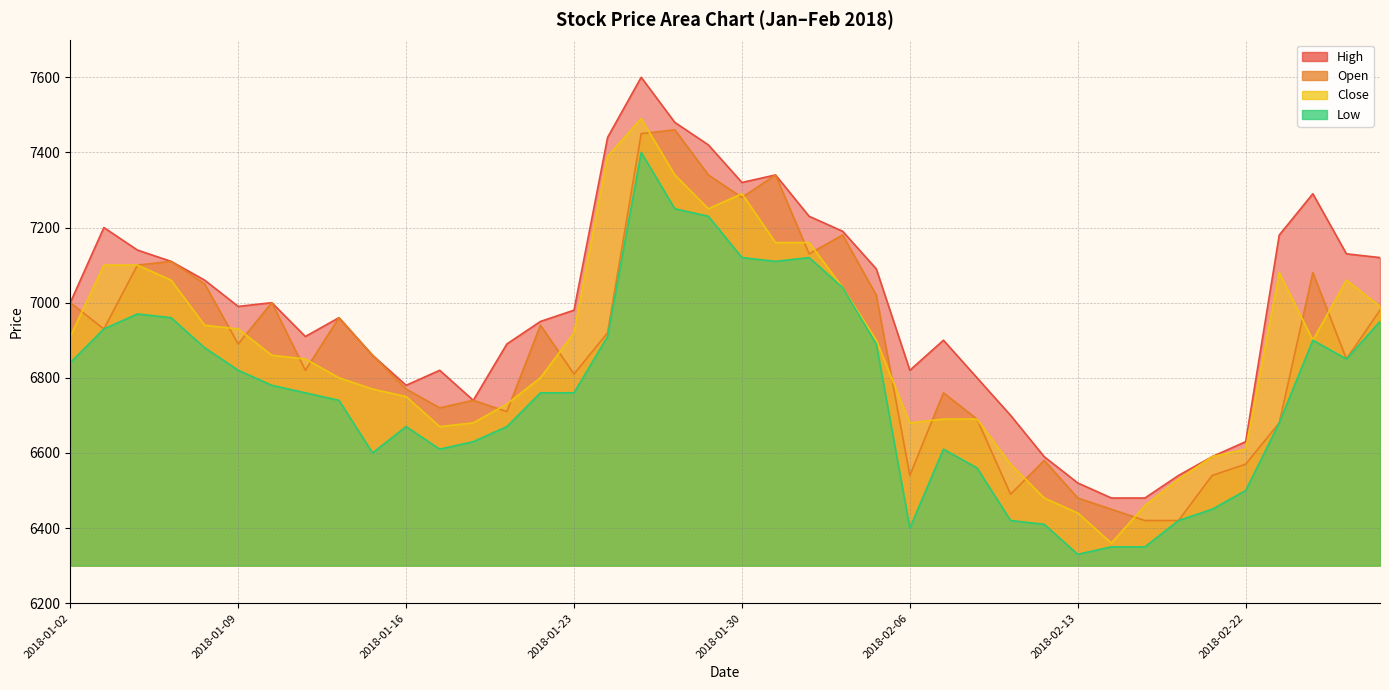

Rank the series at 2018-02-22 from highest to lowest value.

High, Close, Open, Low